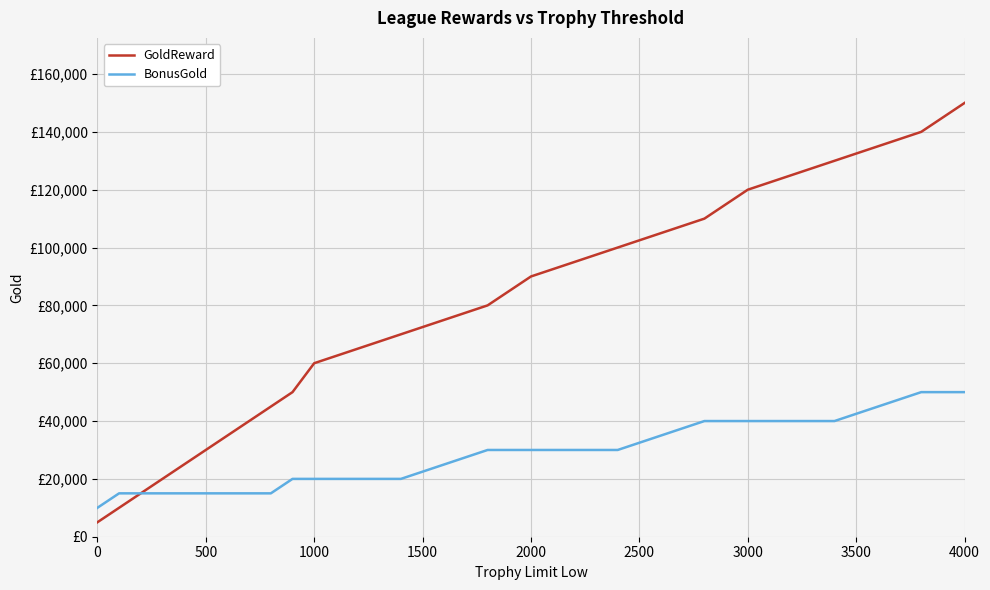

Does the chart display data point markers on the line(s)?

No